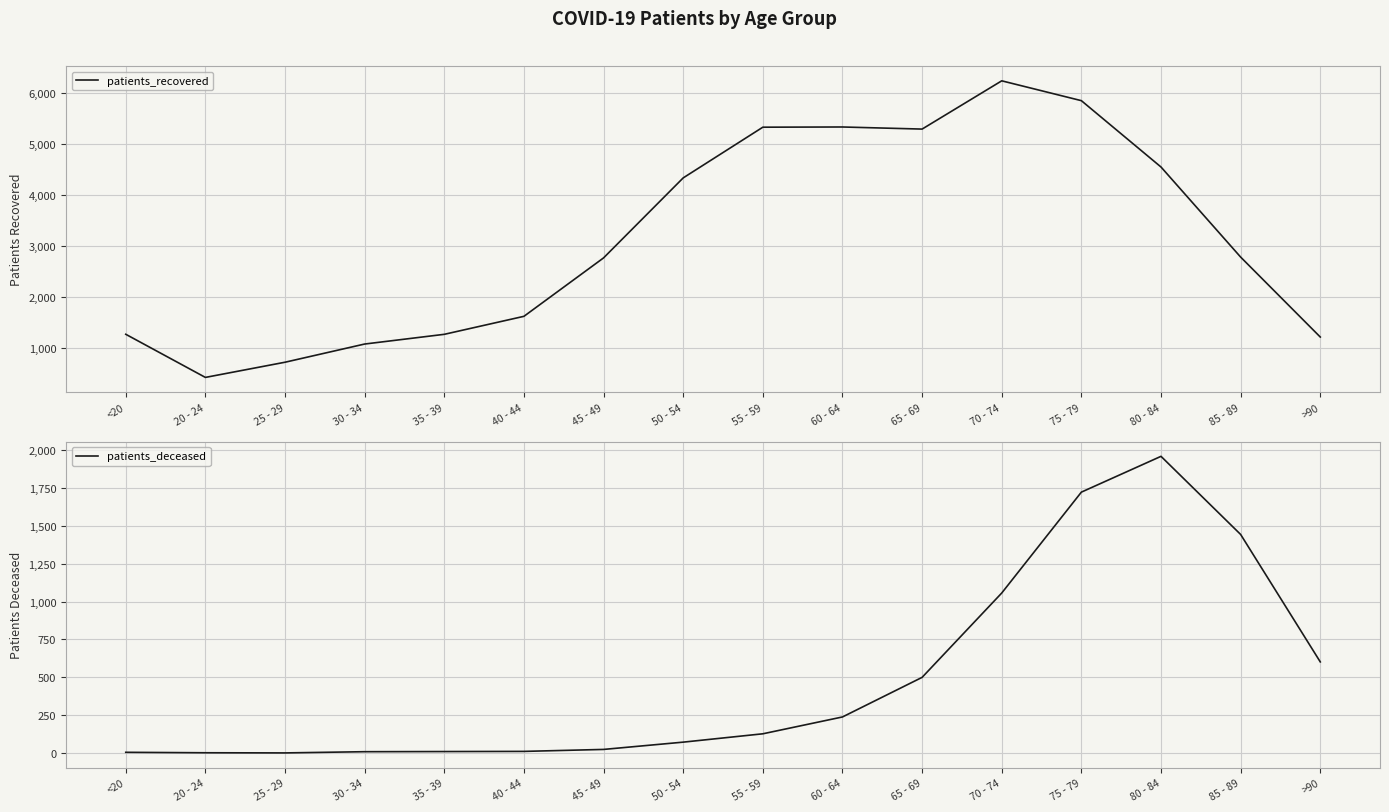

Which label corresponds to the smallest value in the chart?

25 - 29